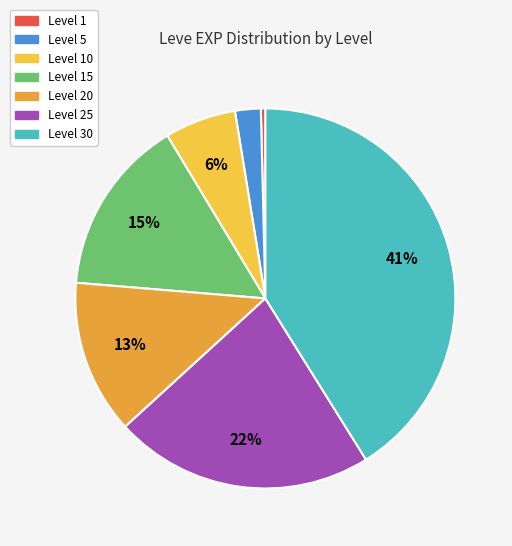

Is there any slice that represents more than half of the pie?

No